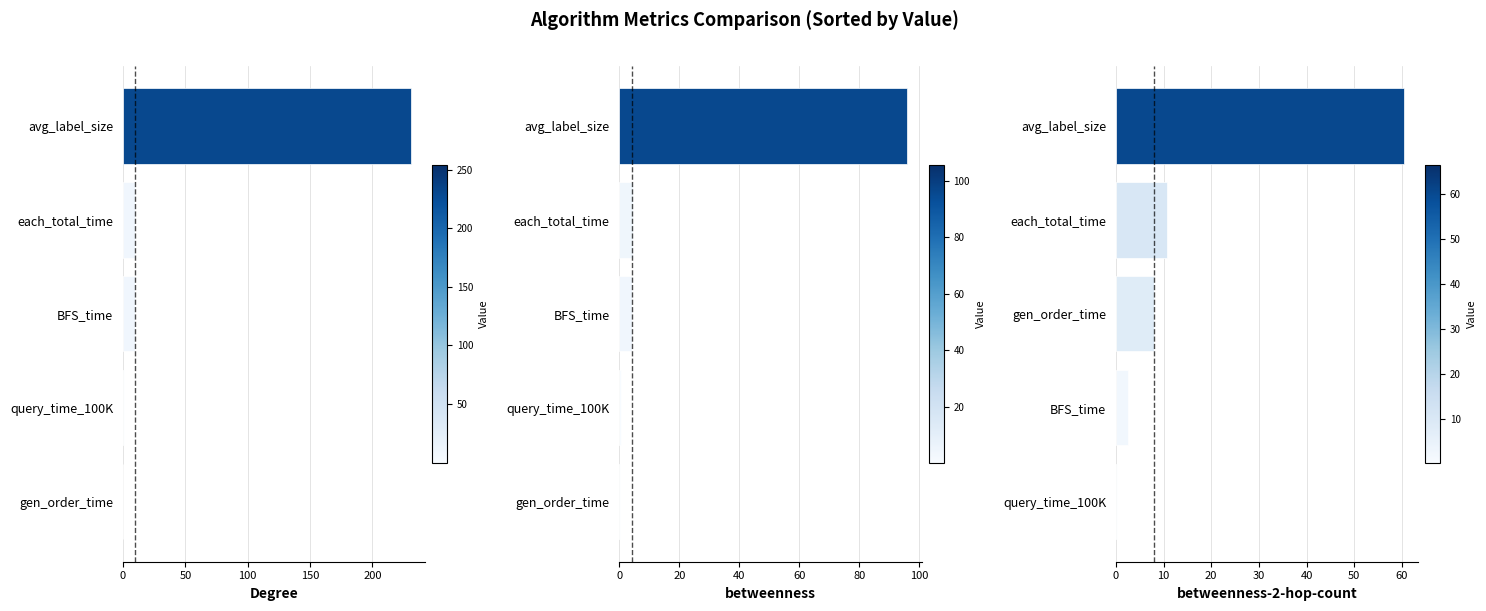

Which series has the widest spread of values?

Degree